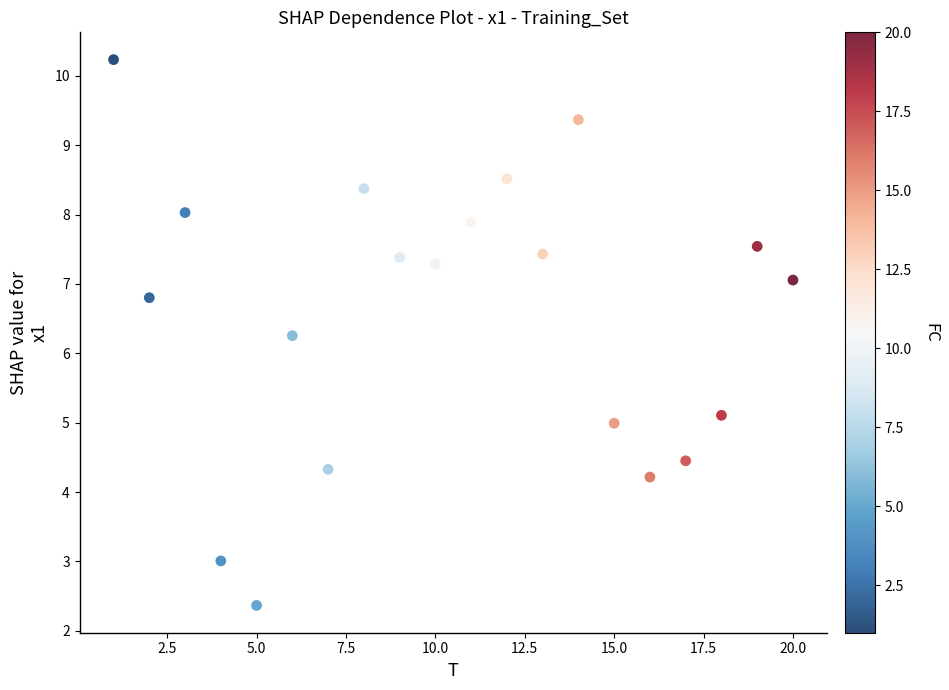

What Y value in the scatter plot is closest to 6?

6.3